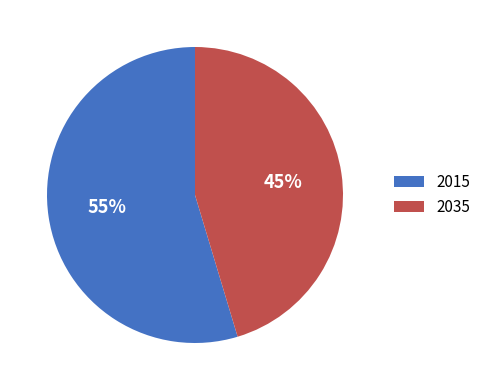

What is the majority slice?

2015